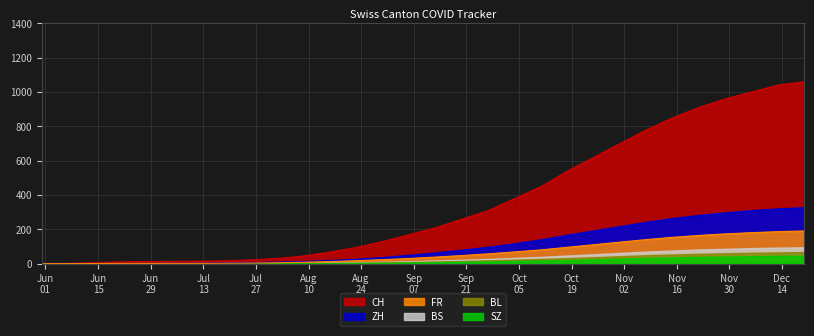

Between 2020-11-01 and 2020-06-14, which is larger?

2020-11-01